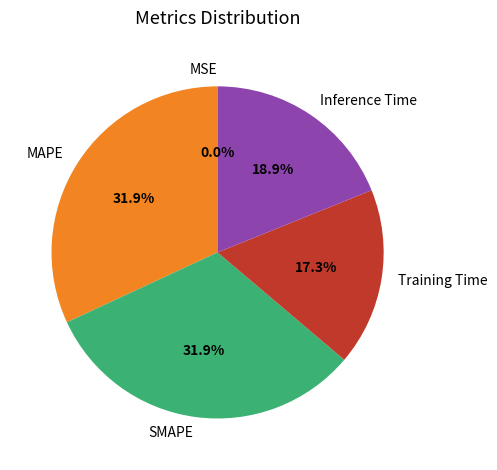

To the nearest percent, what is the combined percentage of Training Time and SMAPE?

49%